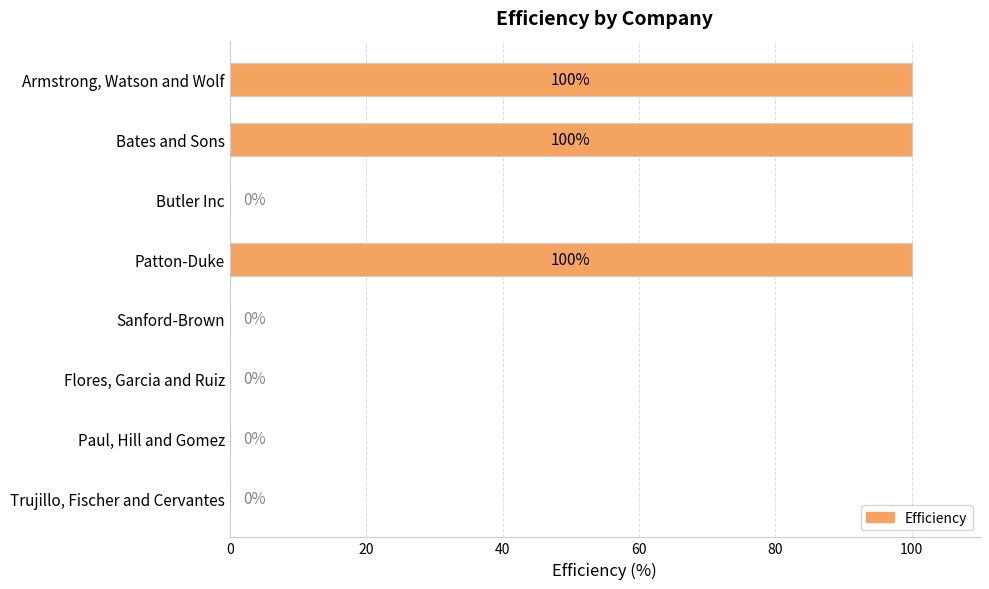

True or false: the data shows 44 at Patton-Duke.

False